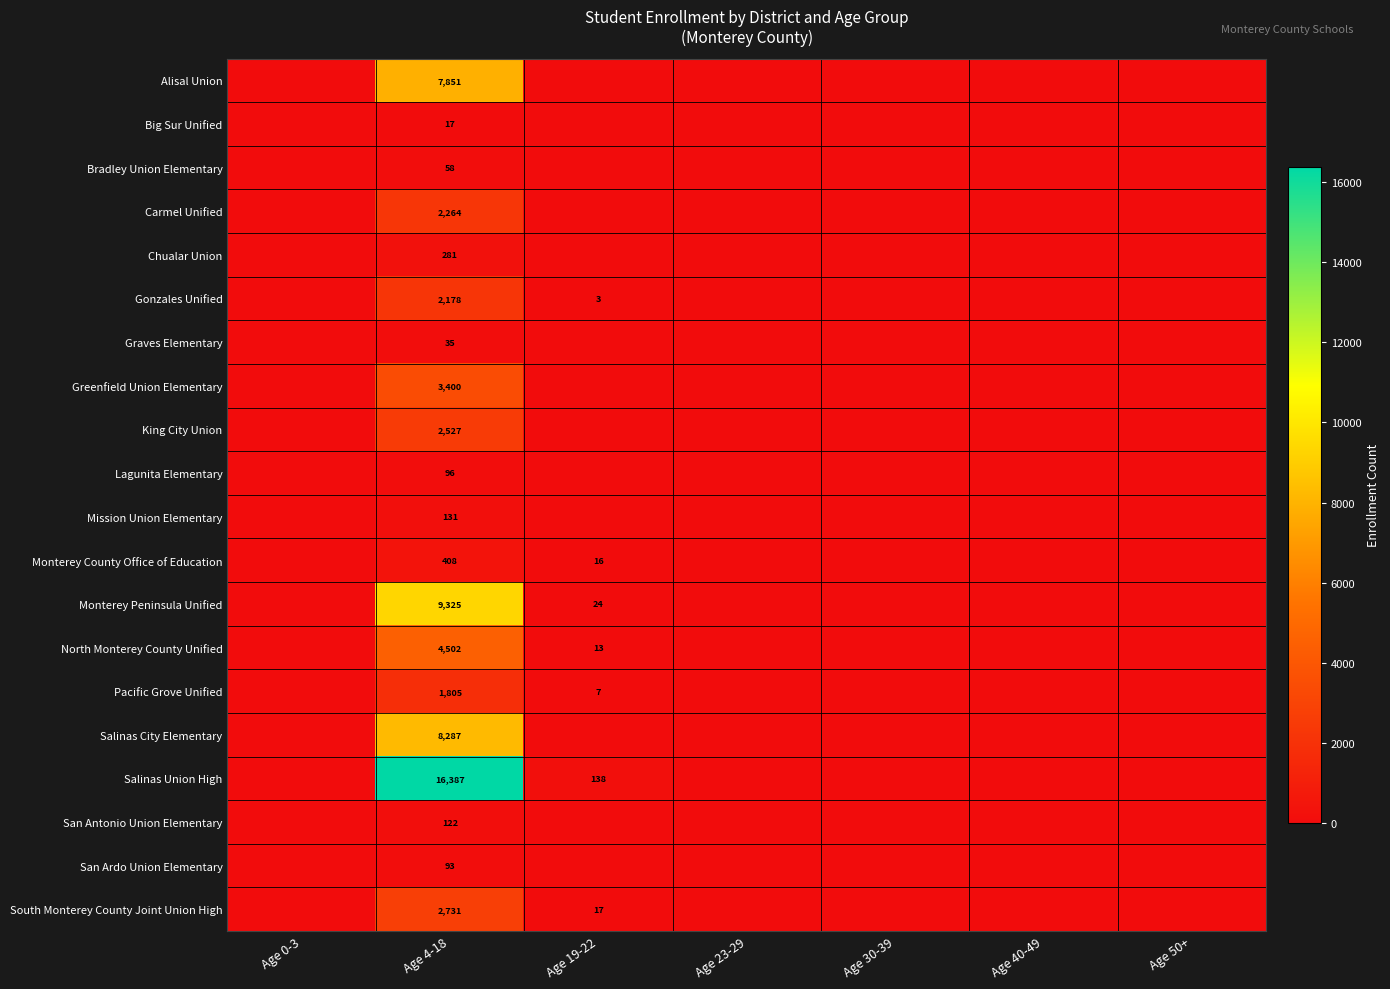

What is the difference between the highest and lowest values at Age 4-18?

16370